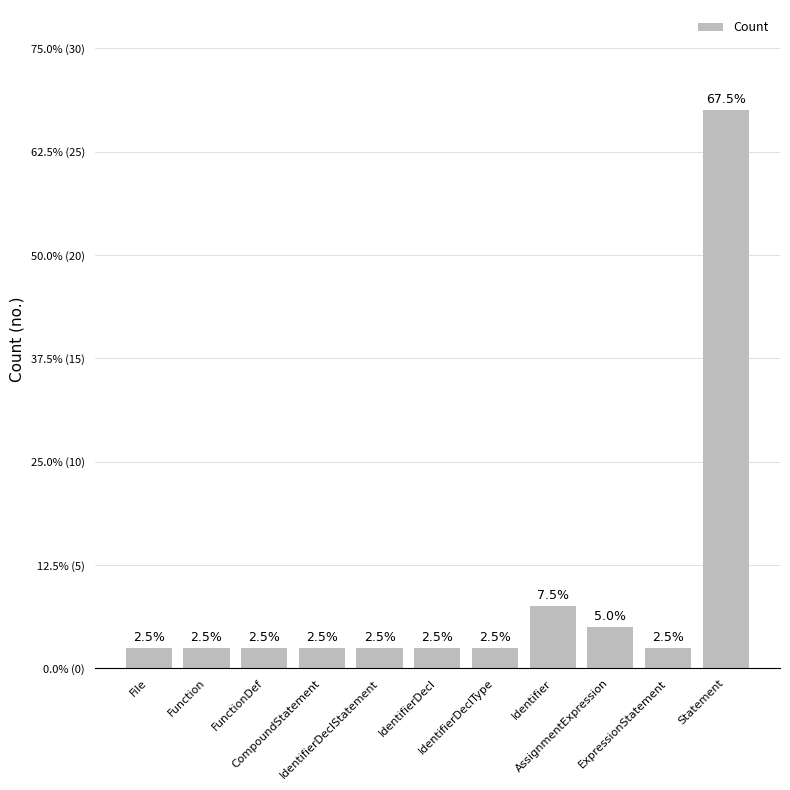

True or false: the data shows 48 at Statement.

False